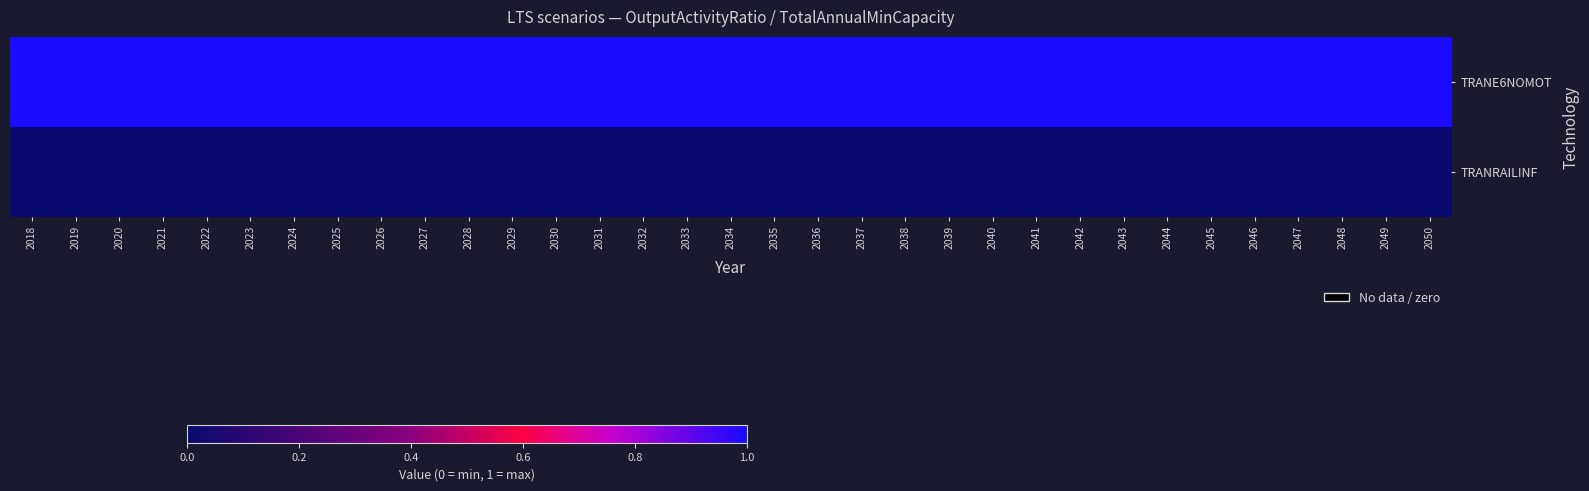

Between 2035 and 2044, which is larger?

2035